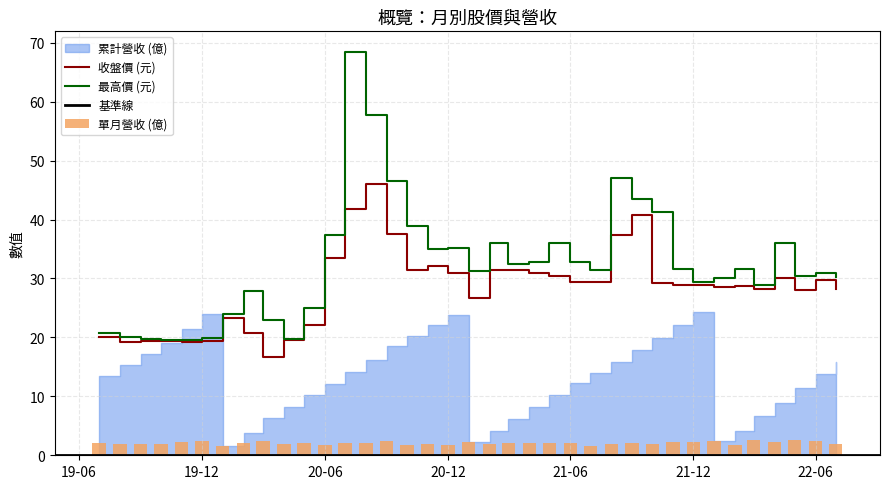

Which series changed the most between 2021-07-01 and 2021-06-01?

累計營收 (億)